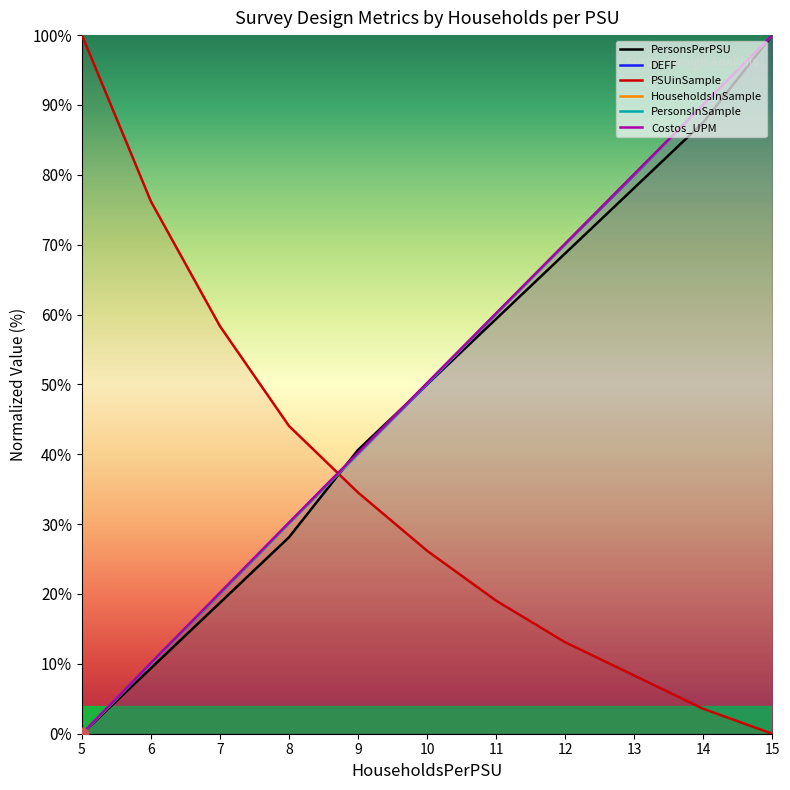

What are all the series names shown in the legend?

PersonsPerPSU, DEFF, PSUinSample, HouseholdsInSample, PersonsInSample, Costos_UPM